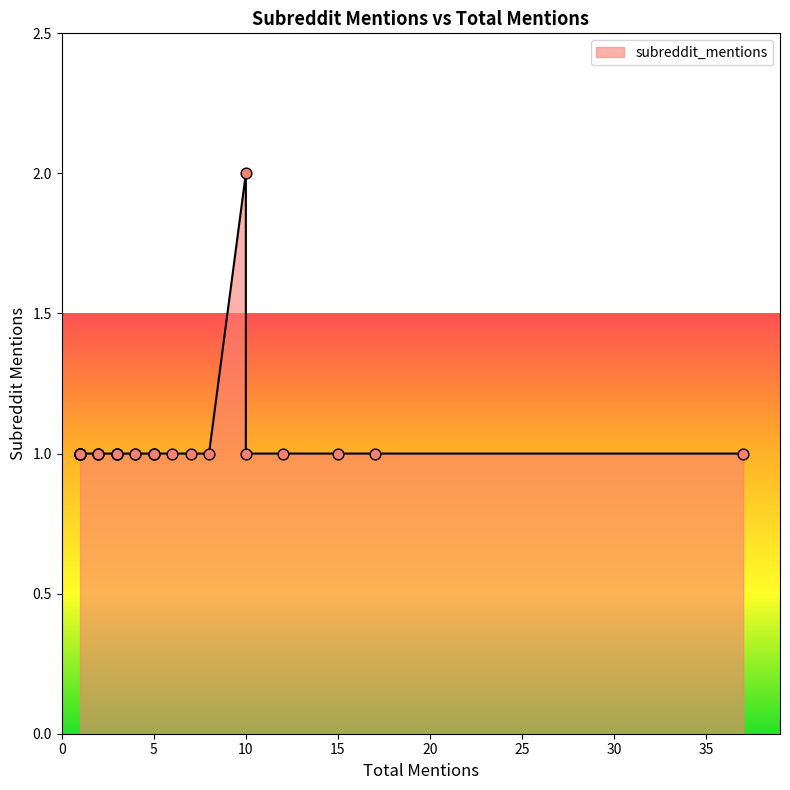

What is the ratio of the value at 3 to the value at 3?

1.0